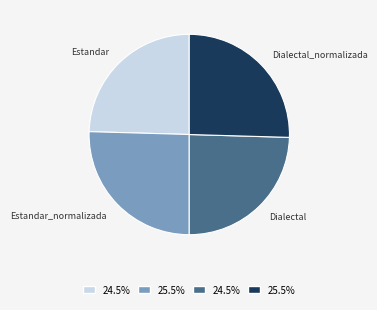

Does any single category account for the majority?

No